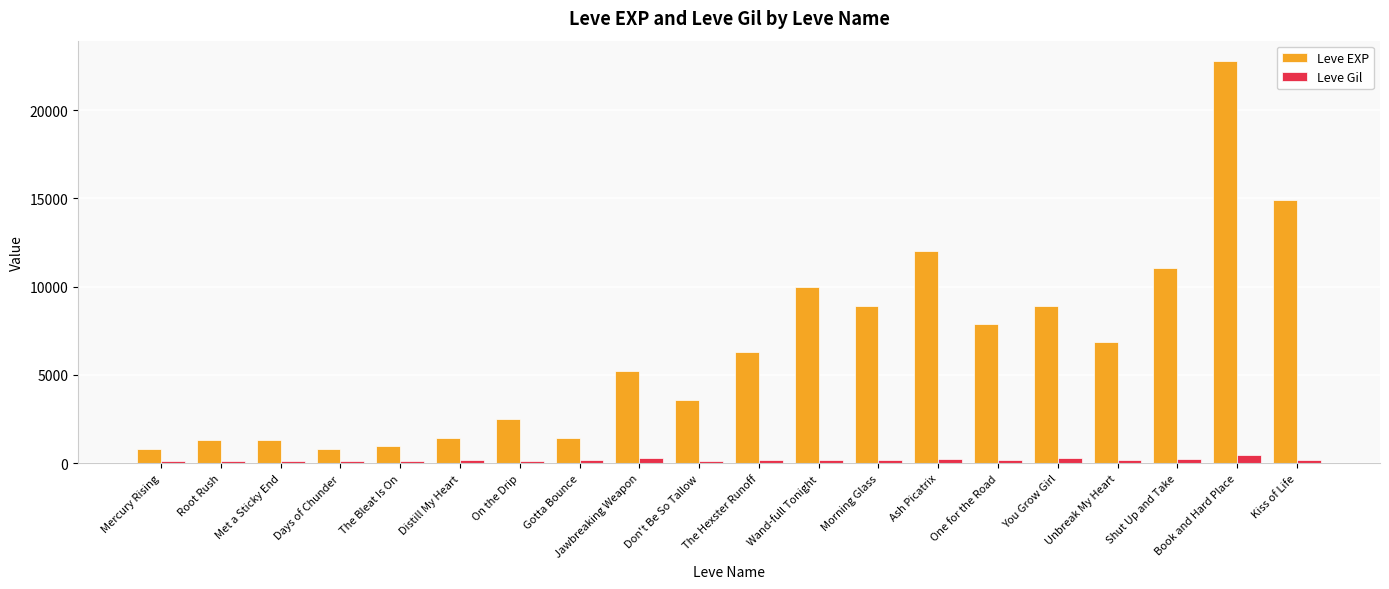

Is it true that Leve EXP equals 1646 at One for the Road?

False